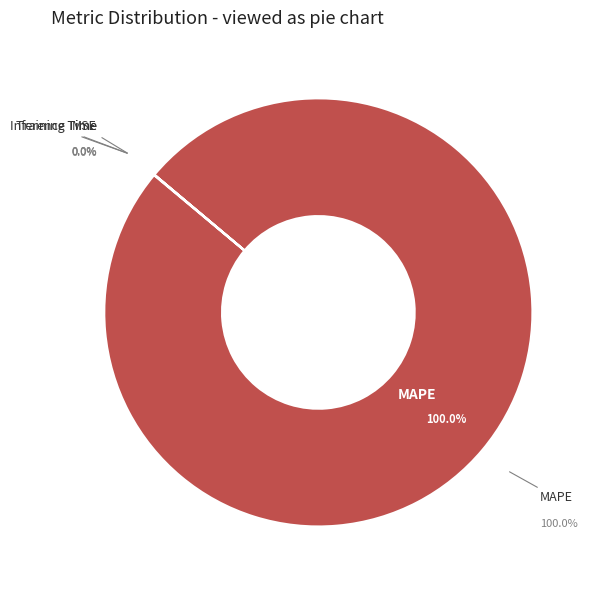

How many segments does this pie chart have?

4